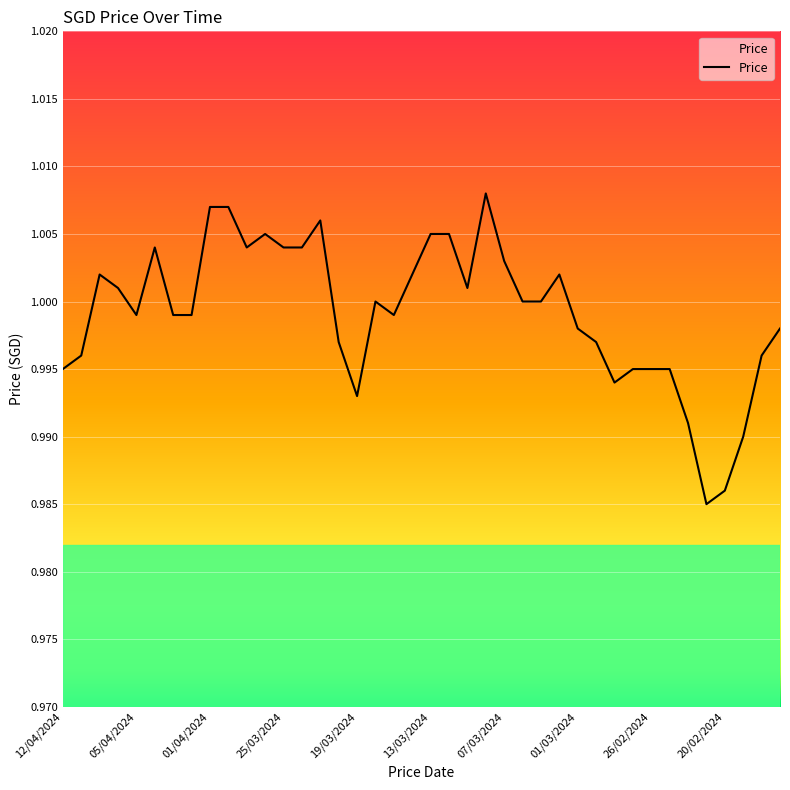

Is this an area chart (filled region under the line)?

No